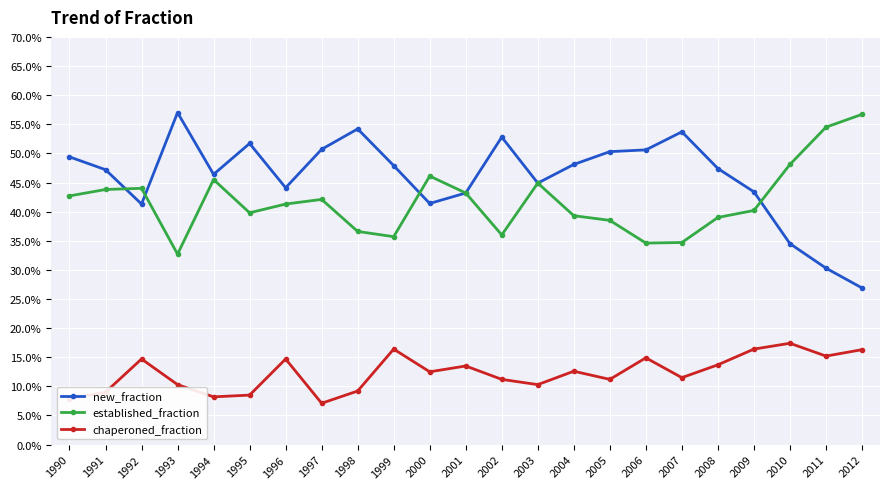

Reading left to right, extract all data points from this chart.

new_fraction: 1990=0.5	1991=0.5	1992=0.4	1993=0.6	1994=0.5	1995=0.5	1996=0.4	1997=0.5	1998=0.5	1999=0.5	2000=0.4	2001=0.4	2002=0.5	2003=0.4	2004=0.5	2005=0.5	2006=0.5	2007=0.5	2008=0.5	2009=0.4	2010=0.3	2011=0.3	2012=0.3
established_fraction: 1990=0.4	1991=0.4	1992=0.4	1993=0.3	1994=0.5	1995=0.4	1996=0.4	1997=0.4	1998=0.4	1999=0.4	2000=0.5	2001=0.4	2002=0.4	2003=0.4	2004=0.4	2005=0.4	2006=0.3	2007=0.3	2008=0.4	2009=0.4	2010=0.5	2011=0.5	2012=0.6
chaperoned_fraction: 1990=0.1	1991=0.1	1992=0.1	1993=0.1	1994=0.1	1995=0.1	1996=0.1	1997=0.1	1998=0.1	1999=0.2	2000=0.1	2001=0.1	2002=0.1	2003=0.1	2004=0.1	2005=0.1	2006=0.1	2007=0.1	2008=0.1	2009=0.2	2010=0.2	2011=0.2	2012=0.2